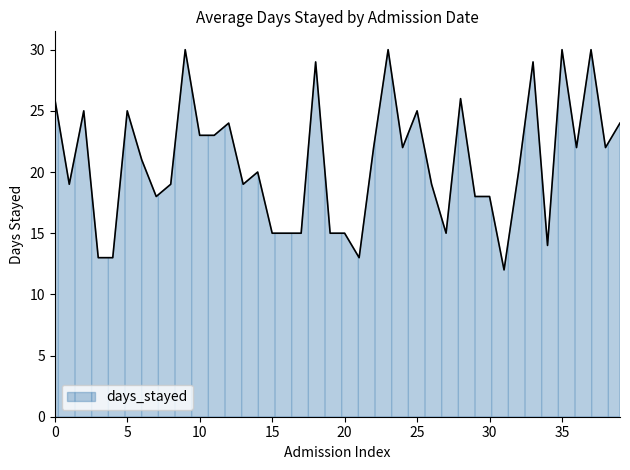

What is the sum of all values?

833